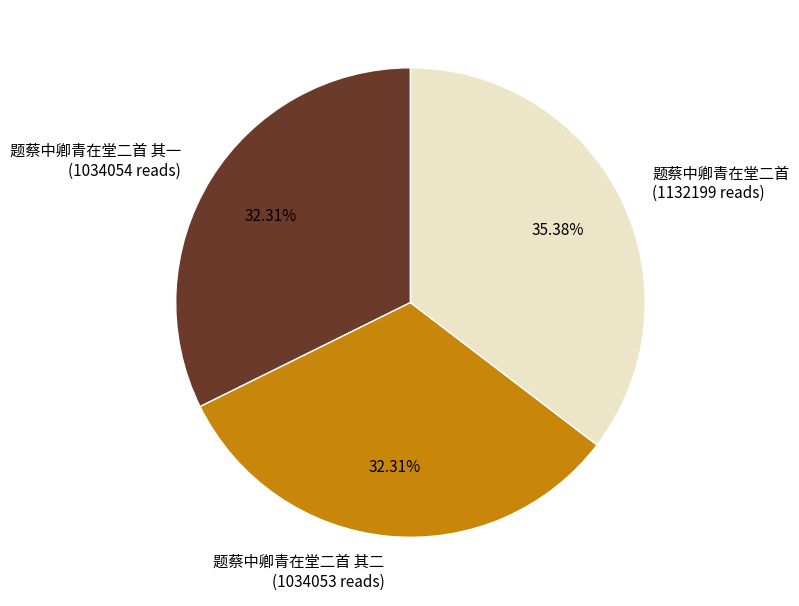

What is the ratio of the value at 题蔡中卿青在堂二首 to the value at 题蔡中卿青在堂二首 其一?

1.1